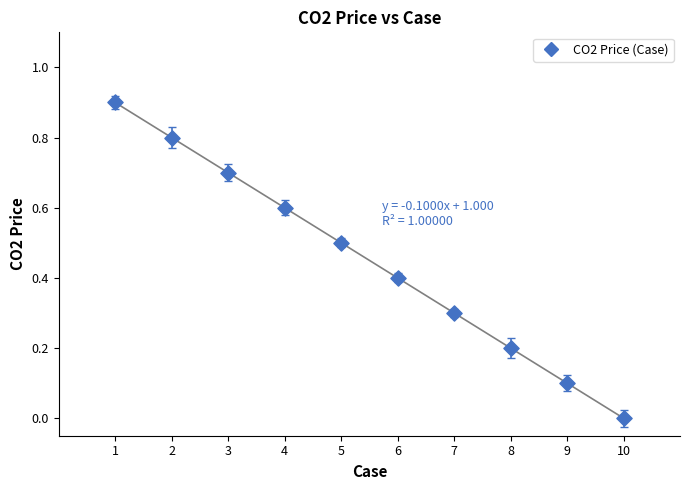

What is the average Y value?

0.5